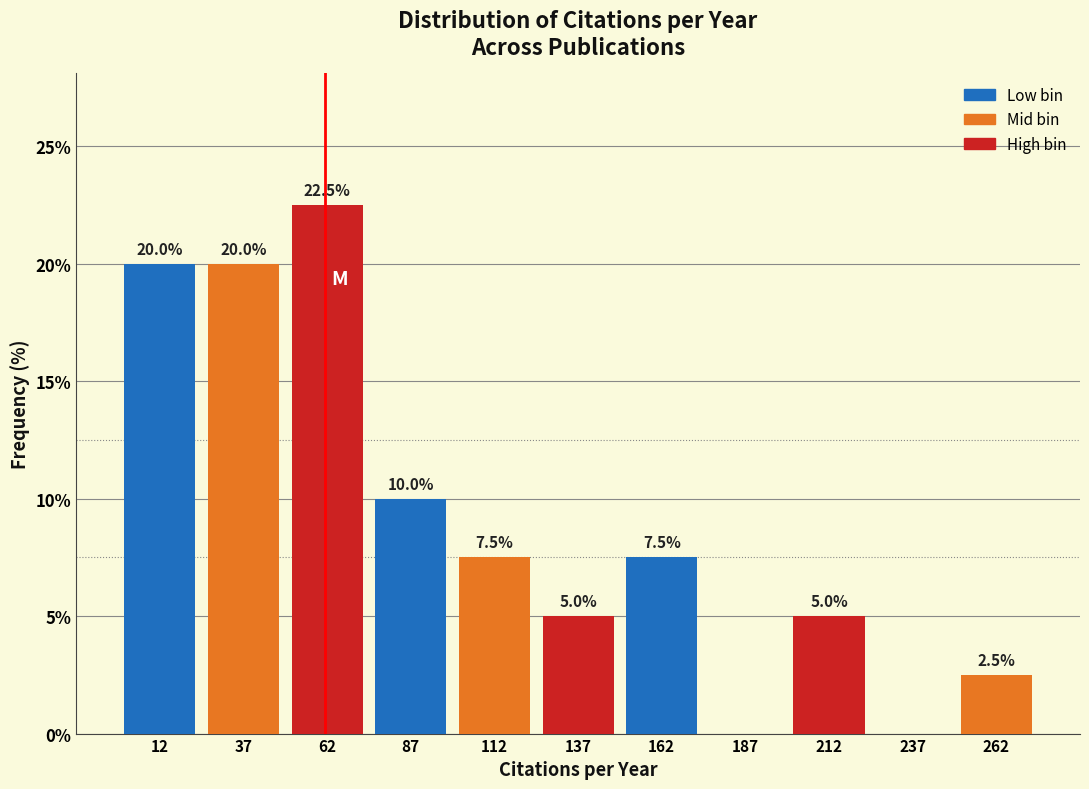

Which range on the x-axis has the tallest bar?

50 to 75